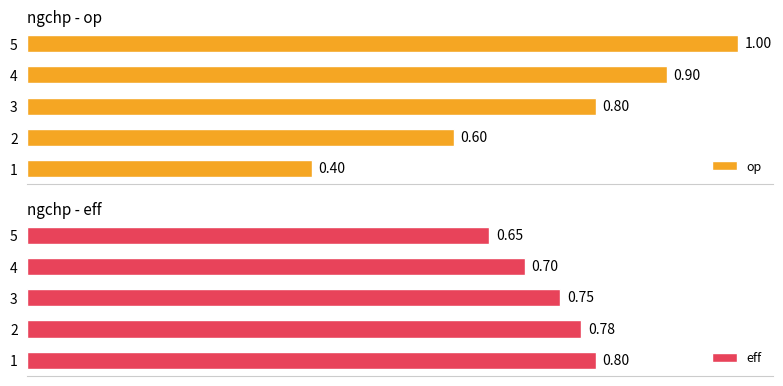

Rank the categories by op value from lowest to highest.

1, 2, 3, 4, 5